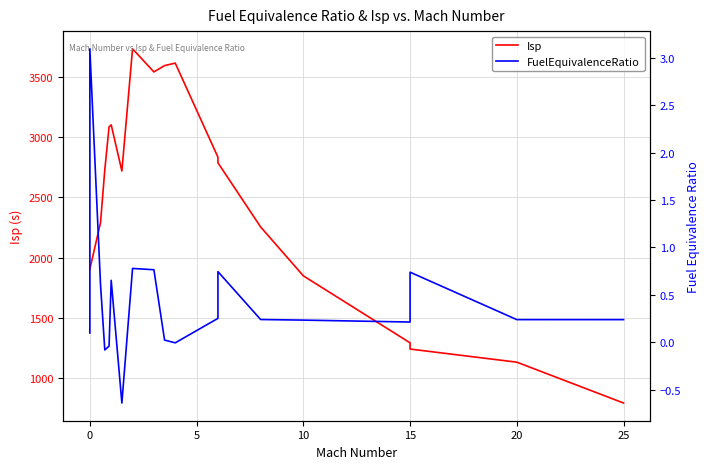

Is the value of Isp at 10 greater than the value of FuelEquivalenceRatio at 11?

Yes